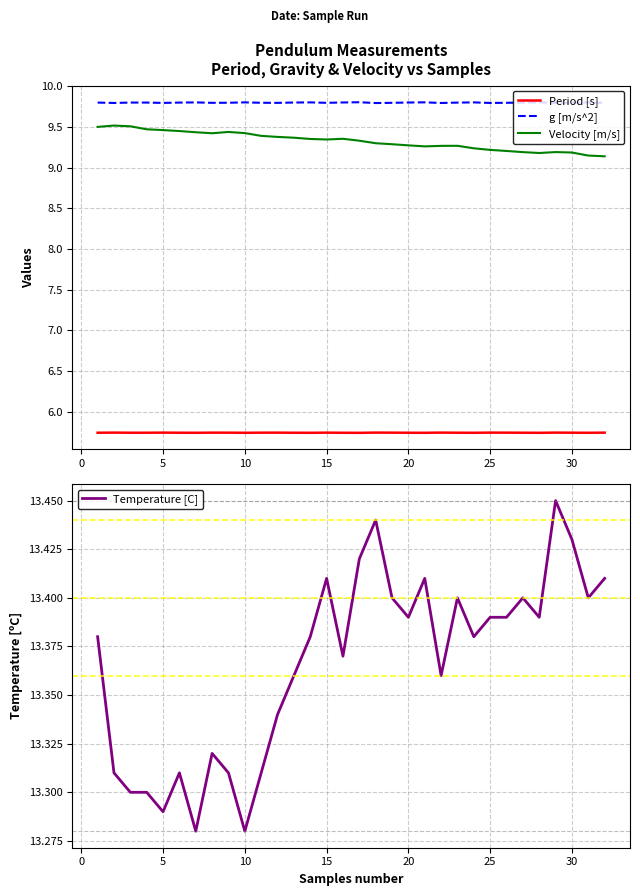

True or false: Period [s] and Velocity [m/s] intersect in this chart.

False